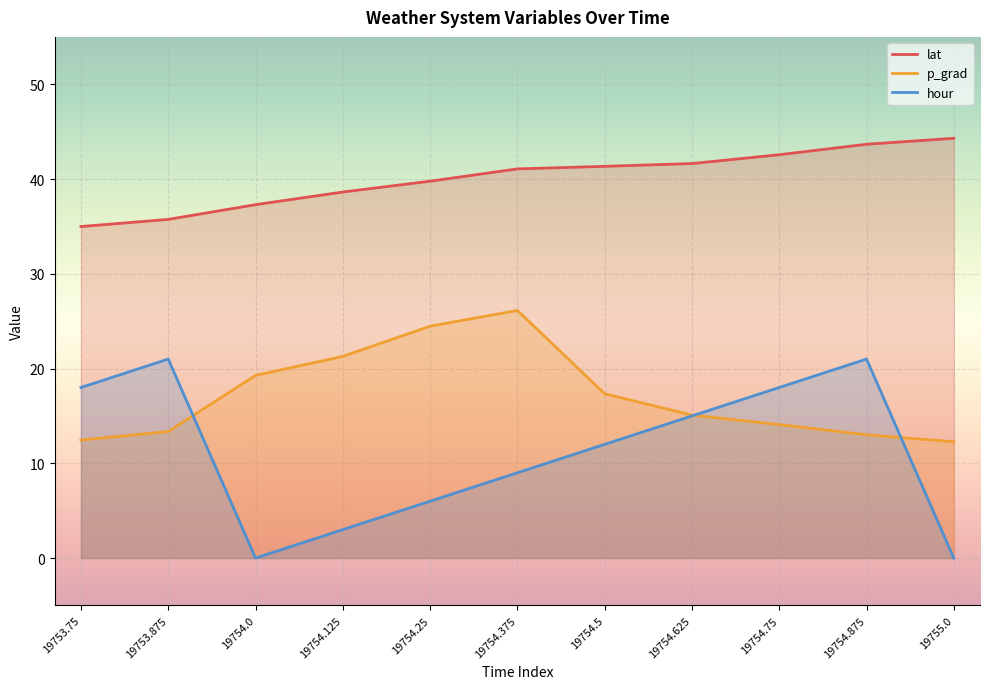

True or false: hour and lat cross at least once.

False